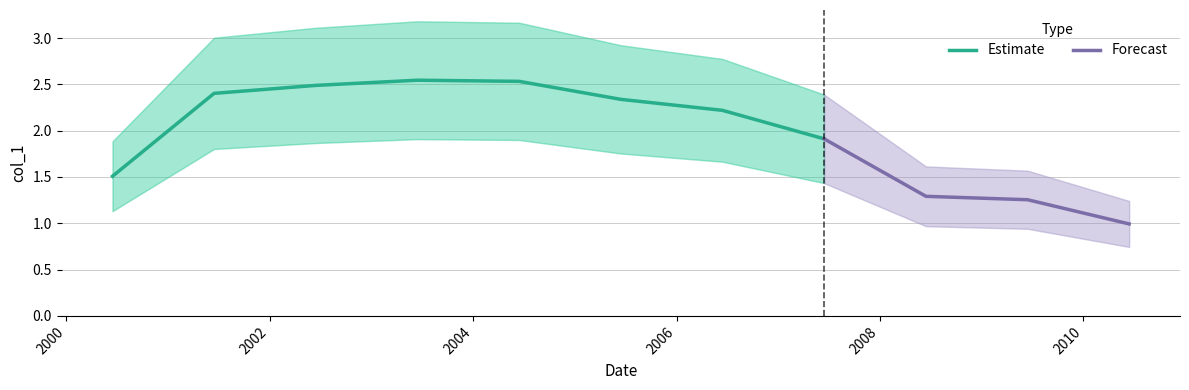

Reading left to right, what are all the values shown in this chart?

2000-06-15=1.5	2001-06-15=2.4	2002-06-15=2.5	2003-06-15=2.5	2004-06-15=2.5	2005-06-15=2.3	2006-06-15=2.2	2007-06-15=1.9	2008-06-15=1.3	2009-06-15=1.3	2010-06-15=1.0